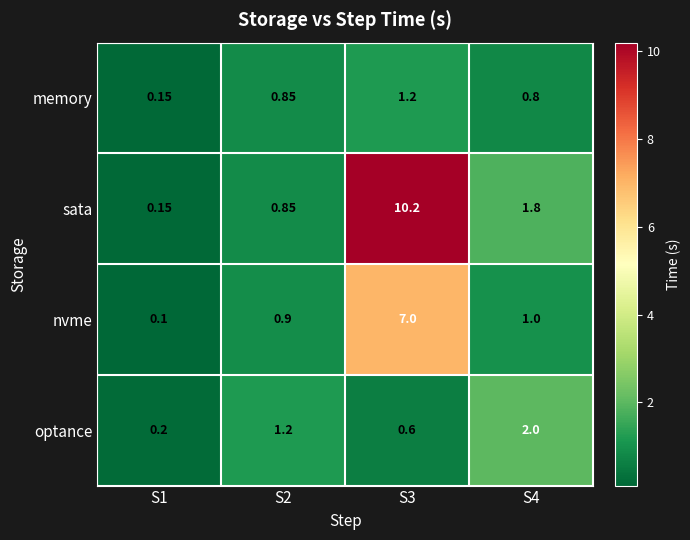

List the series in order of their peak value, lowest first.

memory, optance, nvme, sata